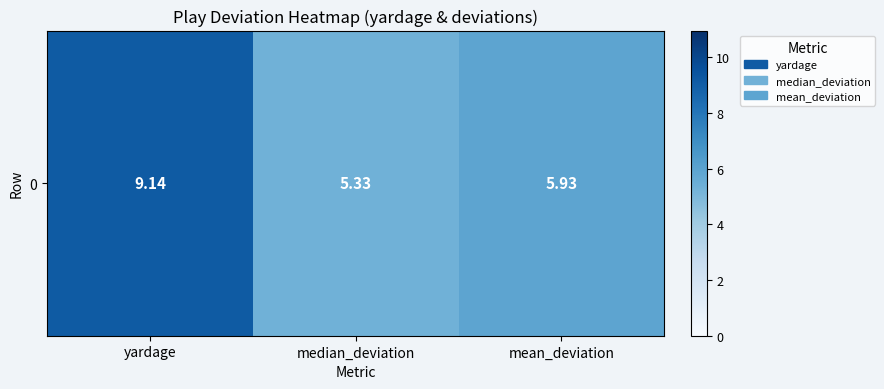

List the labels in order of value, largest first.

yardage, mean_deviation, median_deviation